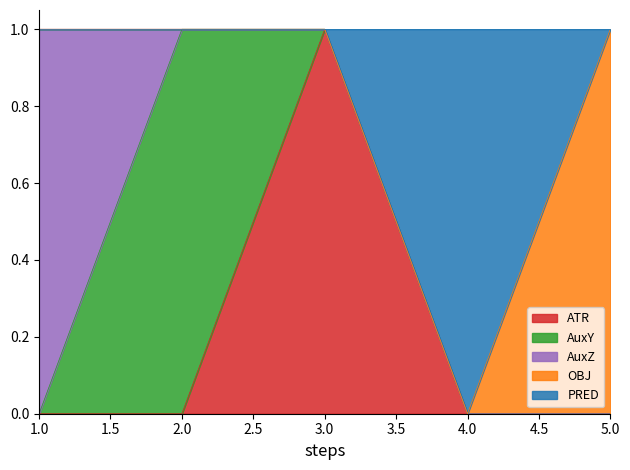

What is the sum of all PRED values?

1